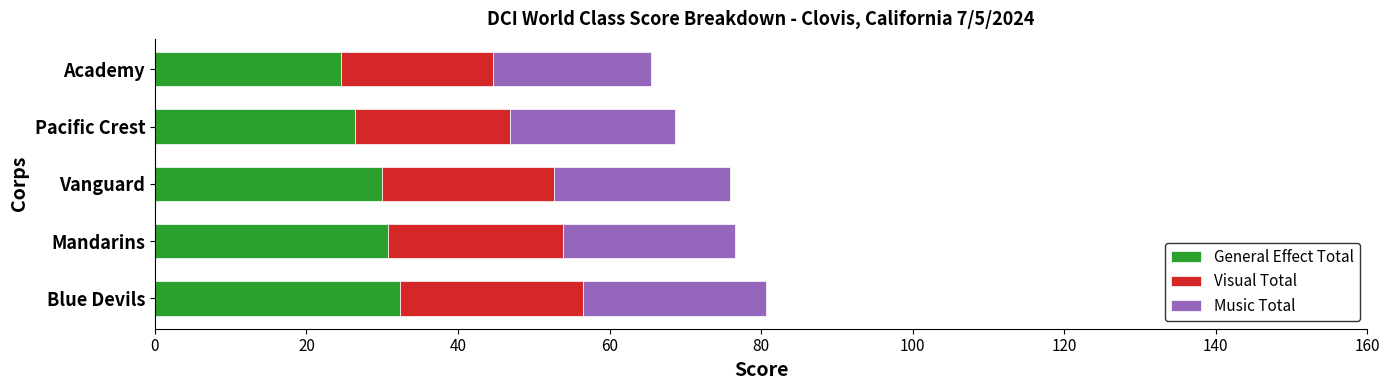

What are all the series names shown in the legend?

General Effect Total, Visual Total, Music Total